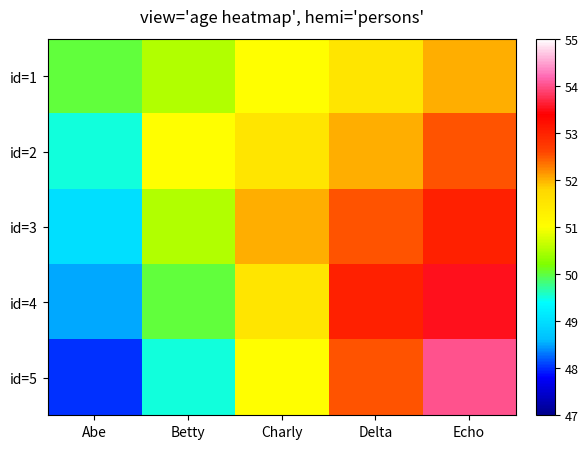

Between Abe and Echo, which is larger?

Echo